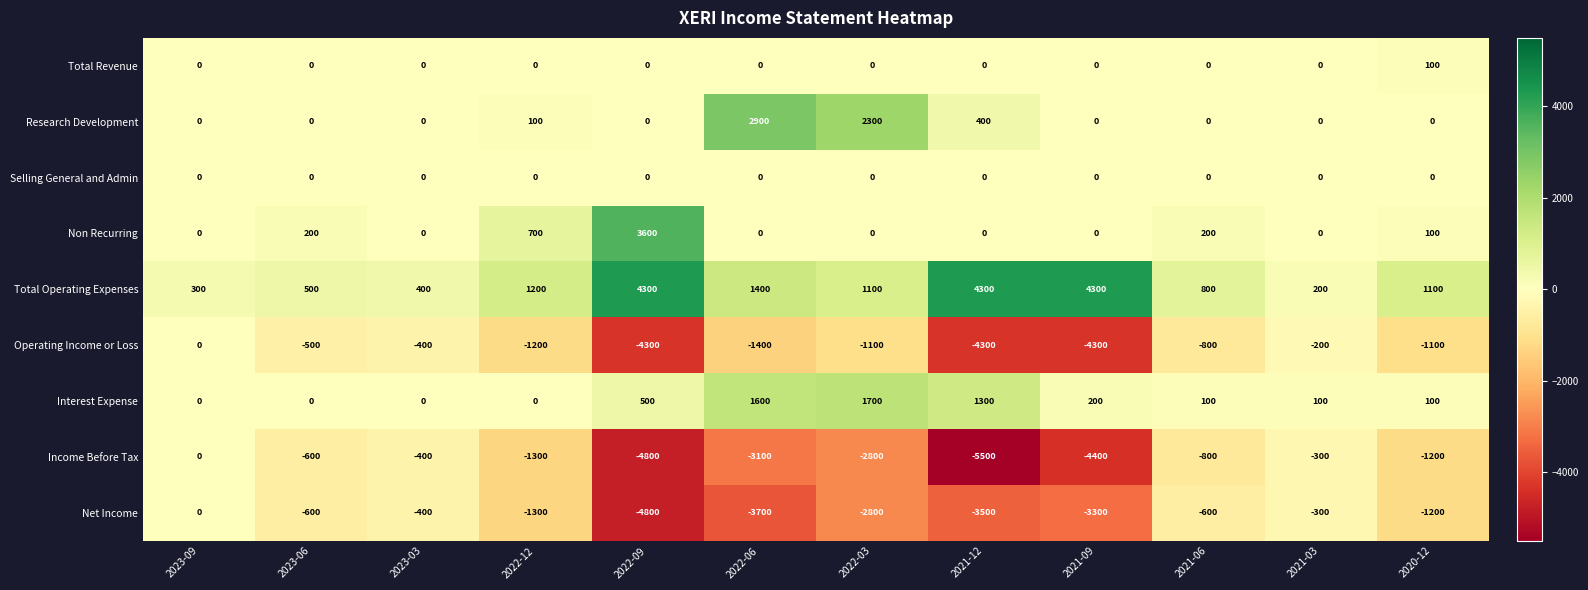

Where does the Net Income series first go above -1200?

2023-09